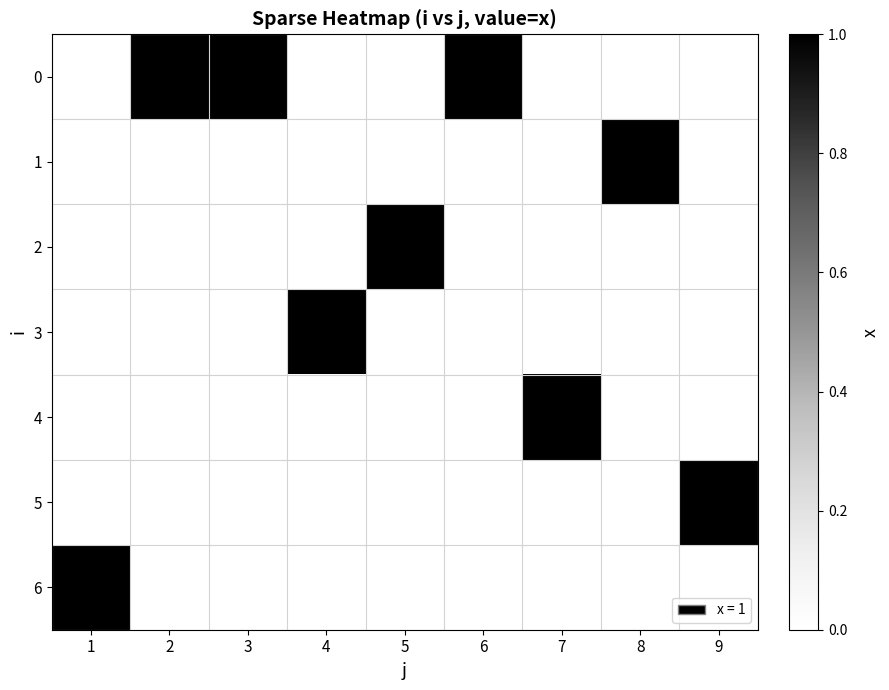

How many distinct data groups are displayed?

7